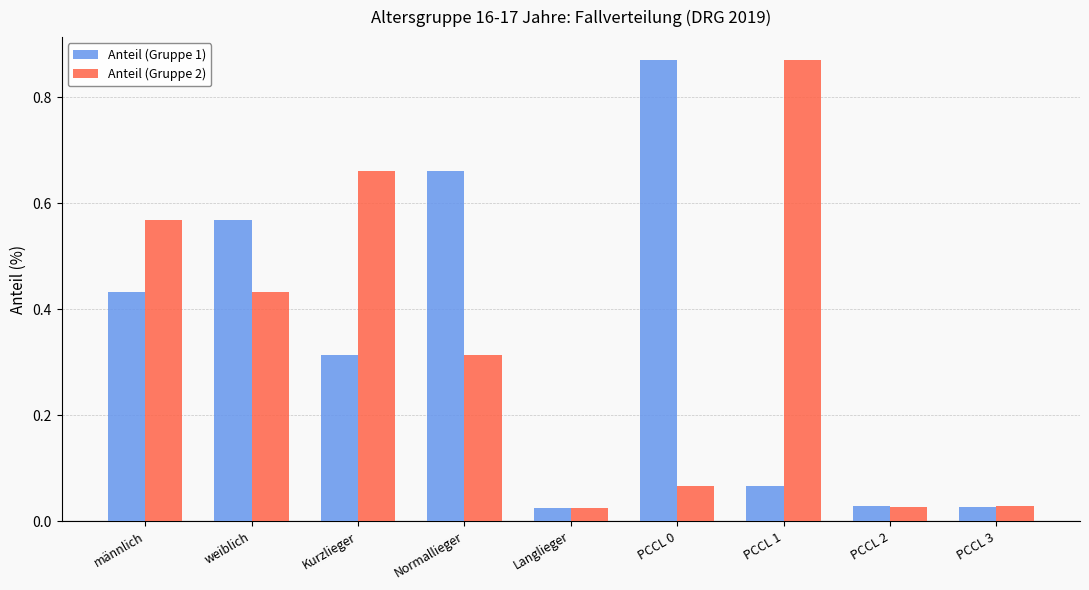

Which series changed the most between Kurzlieger and Langlieger?

Anteil (Gruppe 2)